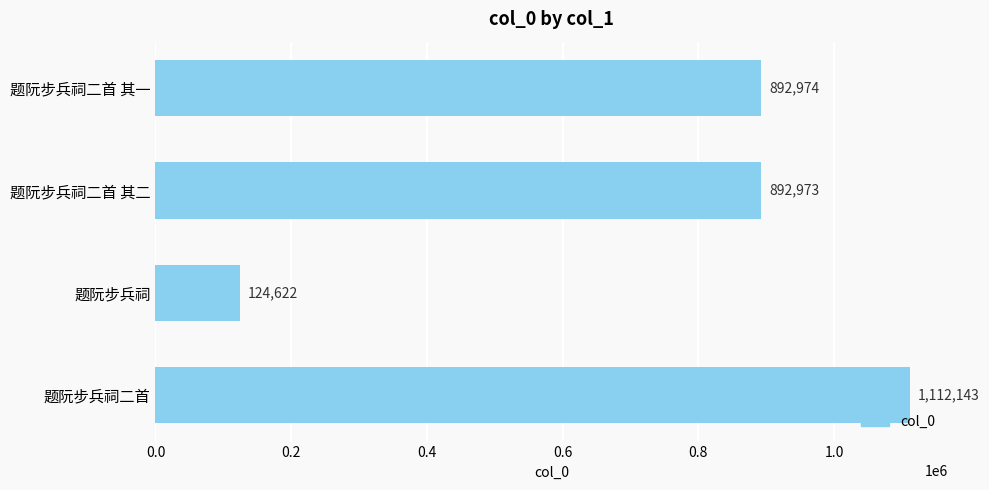

Which has a higher value, 题阮步兵祠二首 其二 or 题阮步兵祠二首 其一?

题阮步兵祠二首 其一